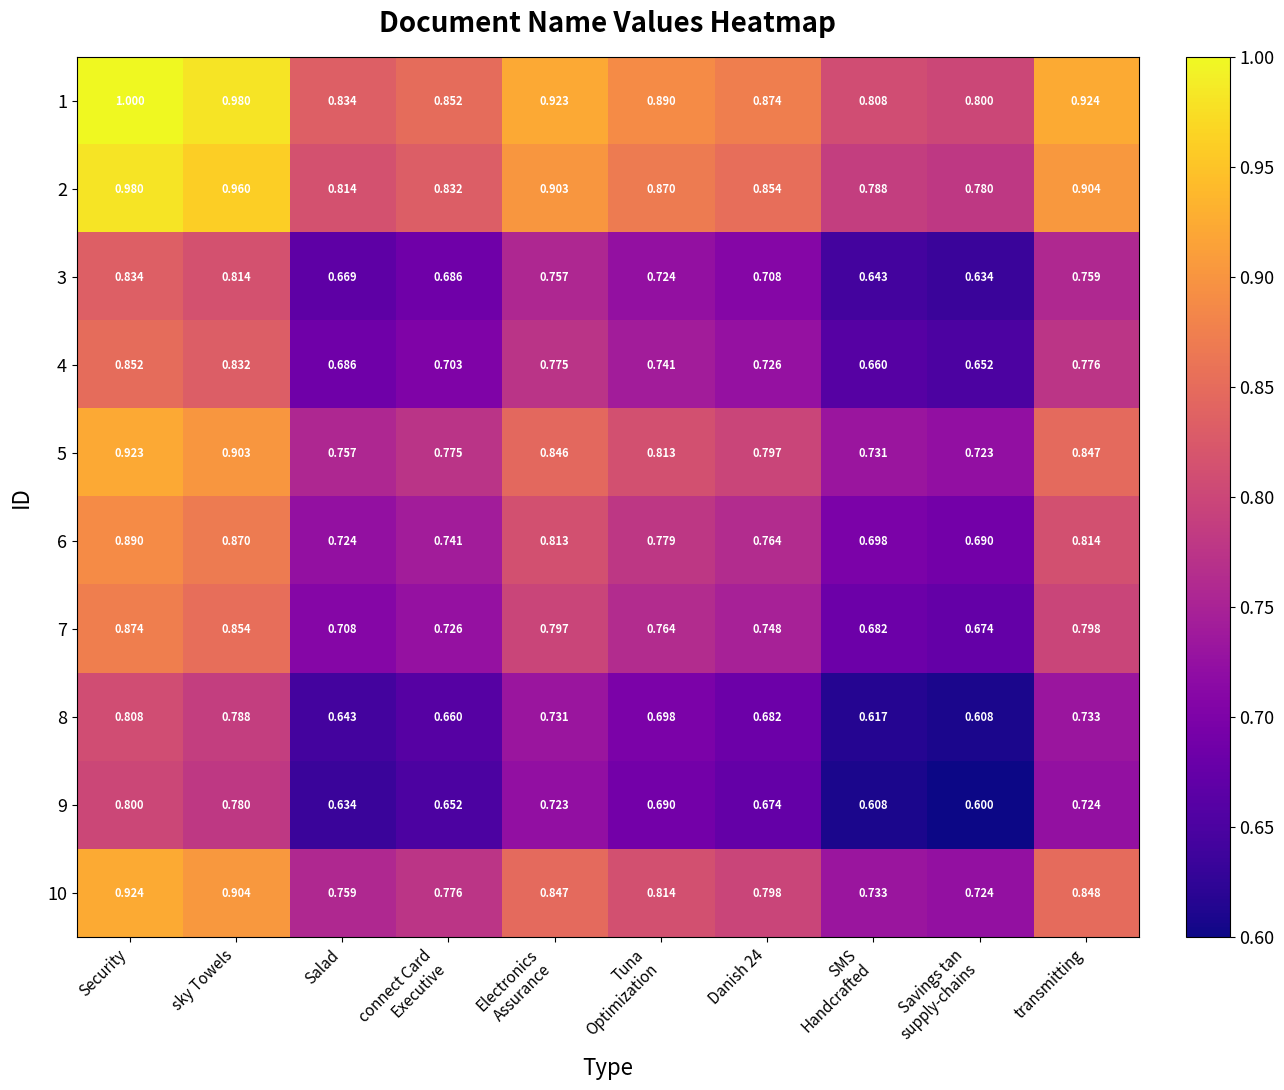

At which category is the sum across all series the highest?

Security